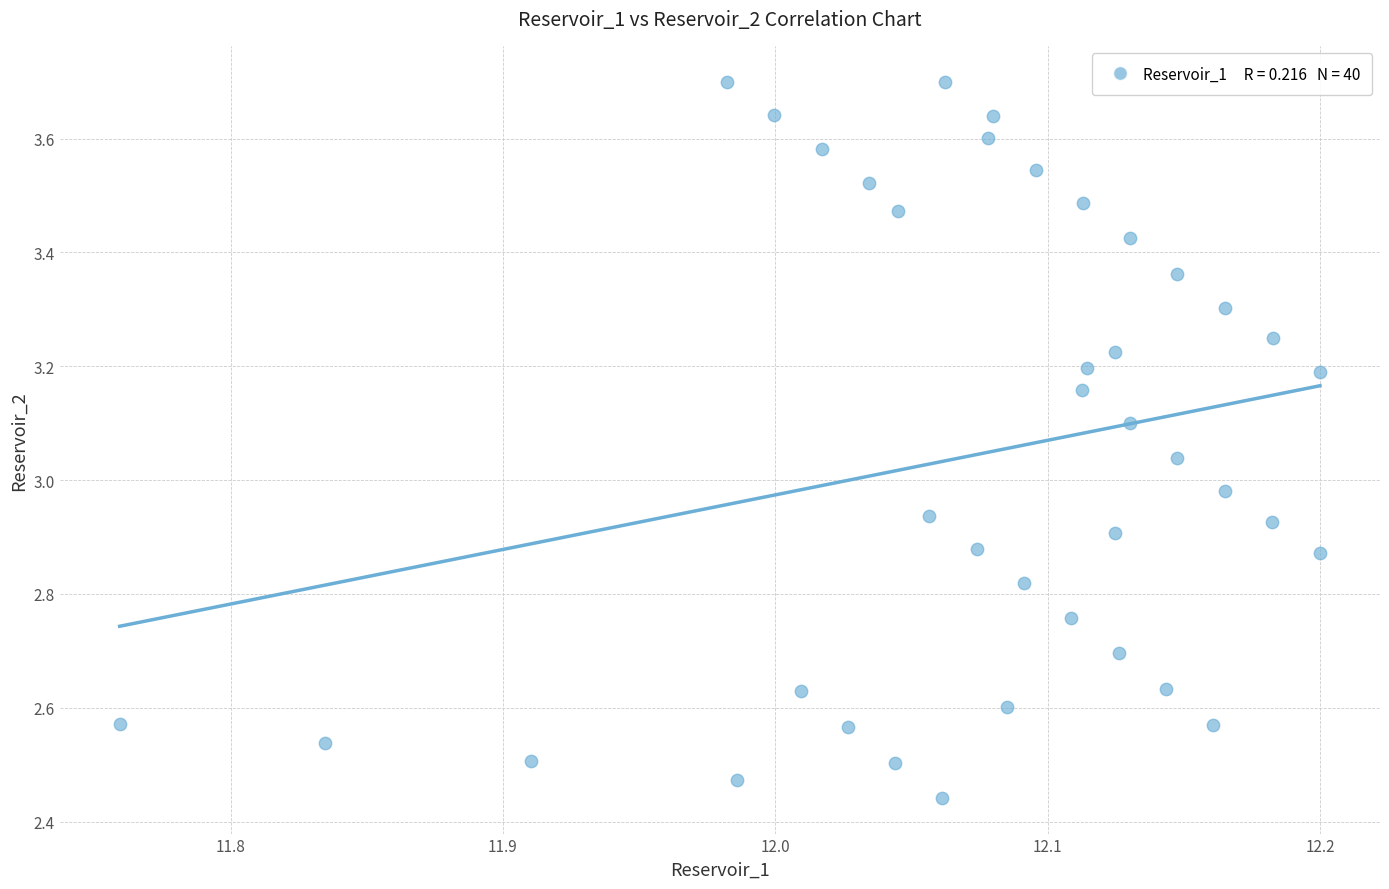

What is the range of X values (max minus min)?

0.4